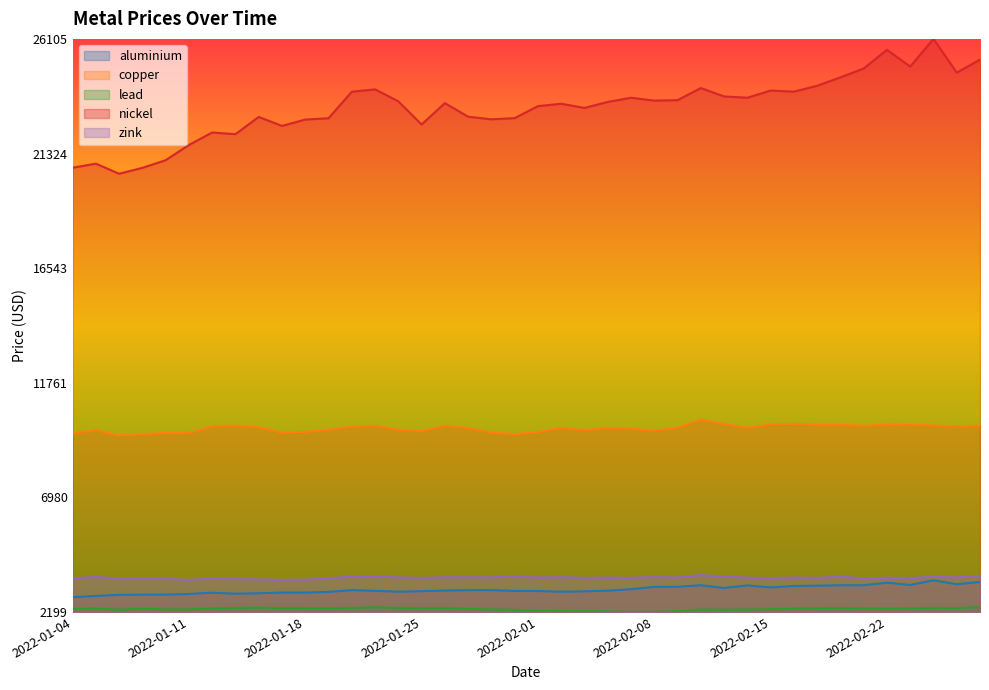

List the labels in order of lead value, largest first.

2022-02-28, 2022-01-21, 2022-01-14, 2022-01-24, 2022-01-20, 2022-02-24, 2022-01-13, 2022-01-26, 2022-02-18, 2022-01-25, 2022-02-25, 2022-01-17, 2022-01-18, 2022-01-19, 2022-02-17, 2022-02-23, 2022-01-12, 2022-02-21, 2022-01-05, 2022-01-07, 2022-02-16, 2022-02-22, 2022-01-27, 2022-01-04, 2022-02-15, 2022-01-11, 2022-01-10, 2022-01-28, 2022-02-10, 2022-02-14, 2022-01-06, 2022-01-31, 2022-02-11, 2022-02-01, 2022-02-02, 2022-02-09, 2022-02-03, 2022-02-04, 2022-02-08, 2022-02-07